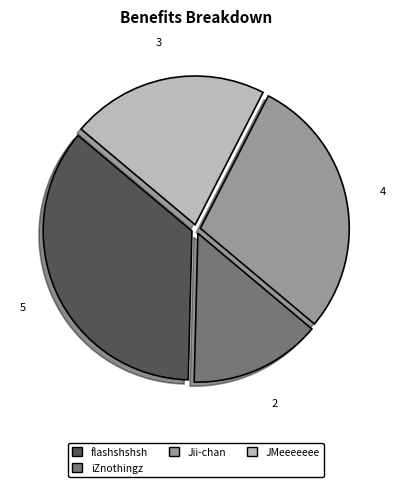

Count the number of slices in the pie.

4